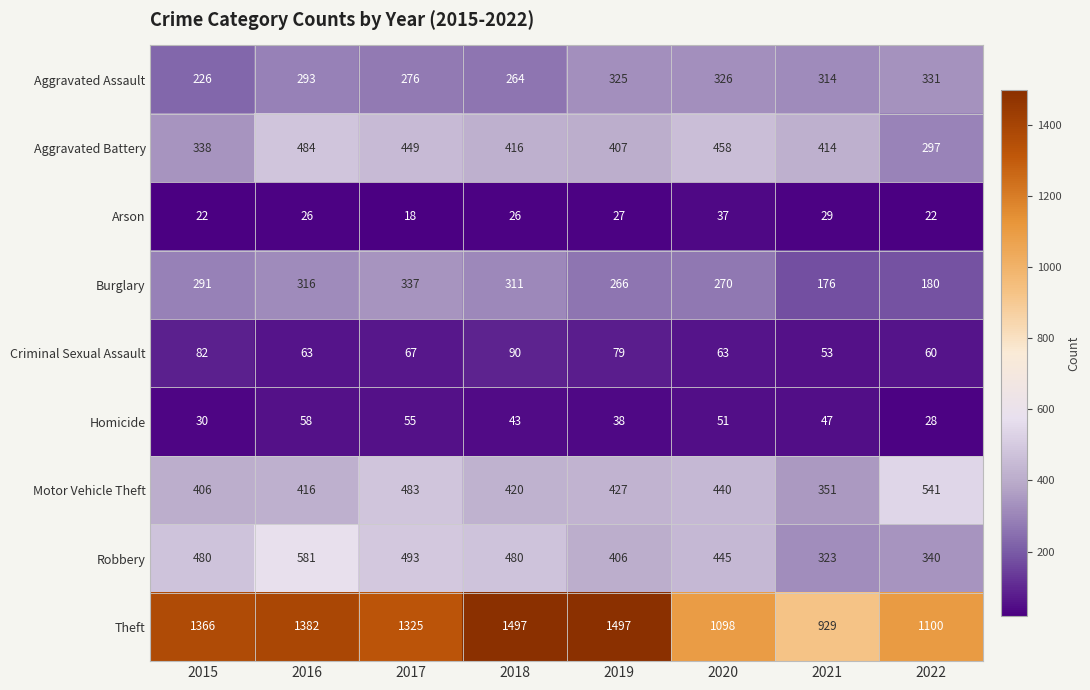

What is the minimum value shown in the chart?

18